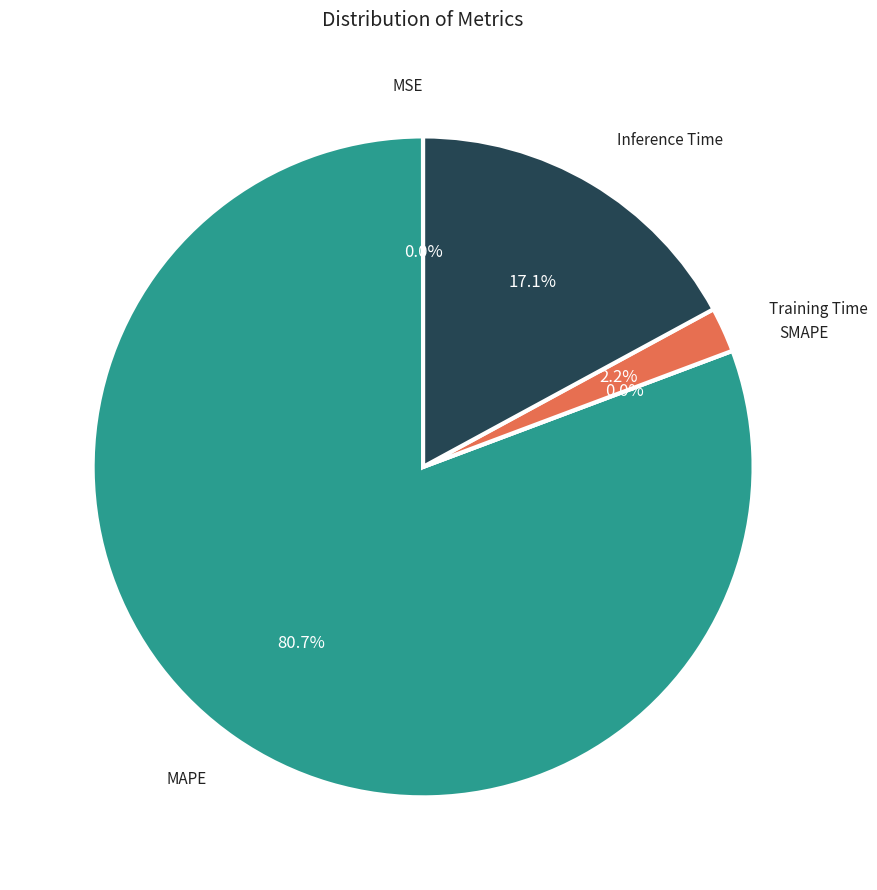

Rank the categories by value from highest to lowest.

MAPE, Inference Time, Training Time, MSE, SMAPE